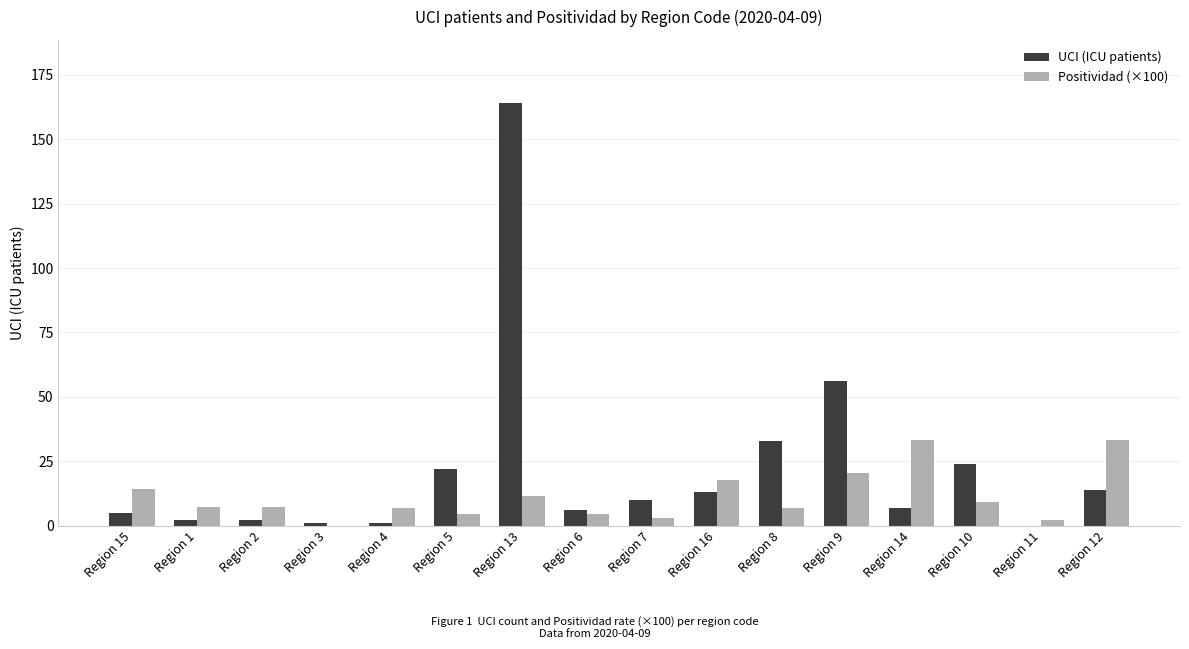

The UCI (ICU patients) series shows 56.0 at Region 9. True or false?

True